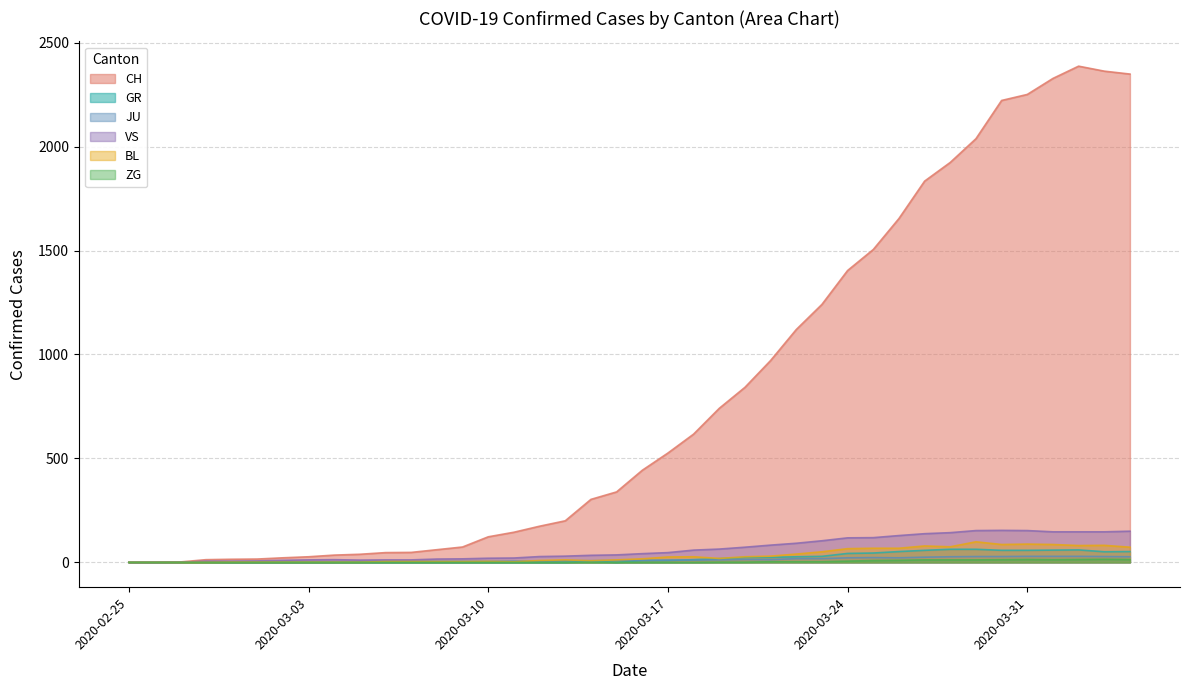

What is the spread (max minus min) of values at 2020-03-19?

740